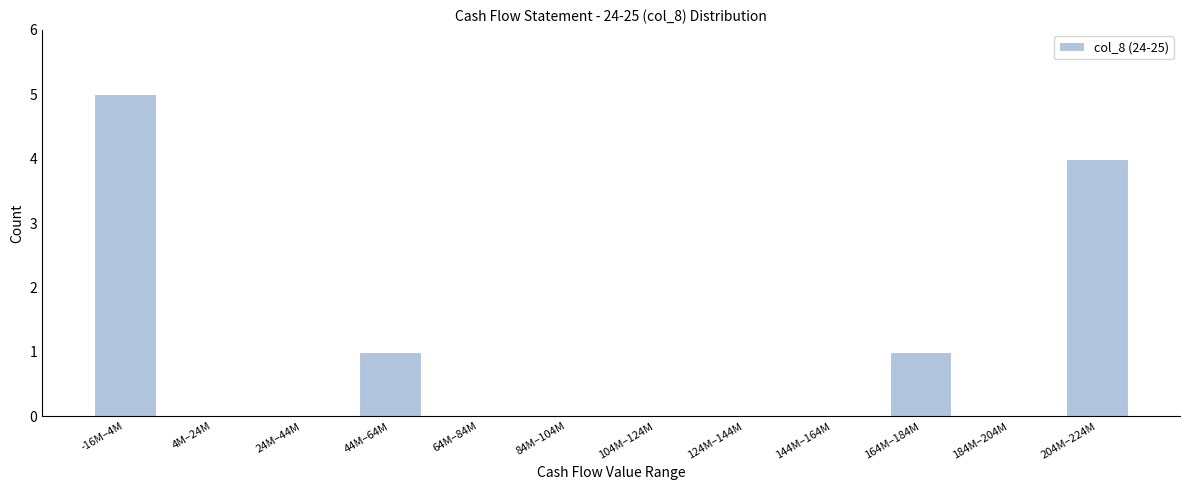

Reading left to right, extract all data points from this chart.

-16M–4M=5	4M–24M=0	24M–44M=0	44M–64M=1	64M–84M=0	84M–104M=0	104M–124M=0	124M–144M=0	144M–164M=0	164M–184M=1	184M–204M=0	204M–224M=4